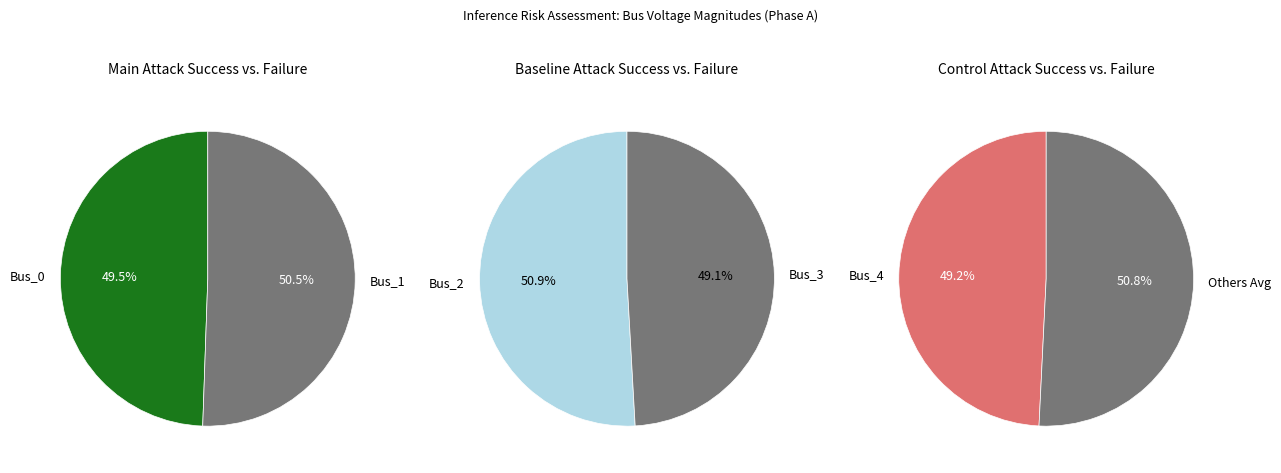

Is Bus_4 the majority of the pie?

No